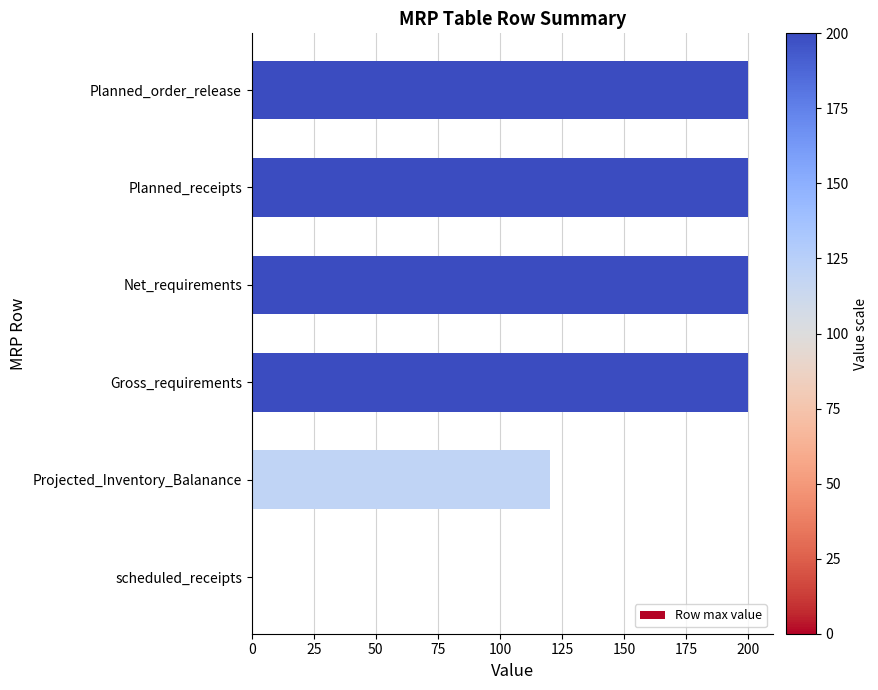

What is the ratio of the value at Net_requirements to the value at Projected_Inventory_Balanance?

1.7